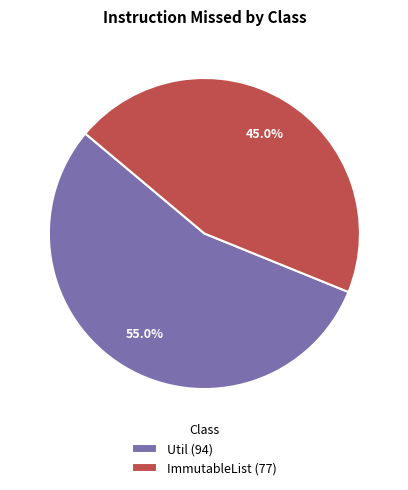

Does ImmutableList account for over 50% of the chart?

No